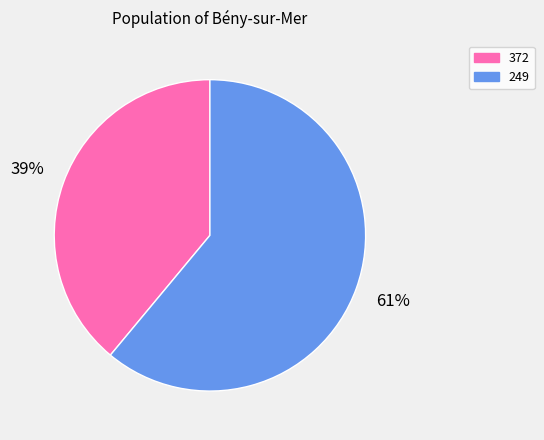

Approximately how many times larger is the value at 372 compared to 249?

0.6